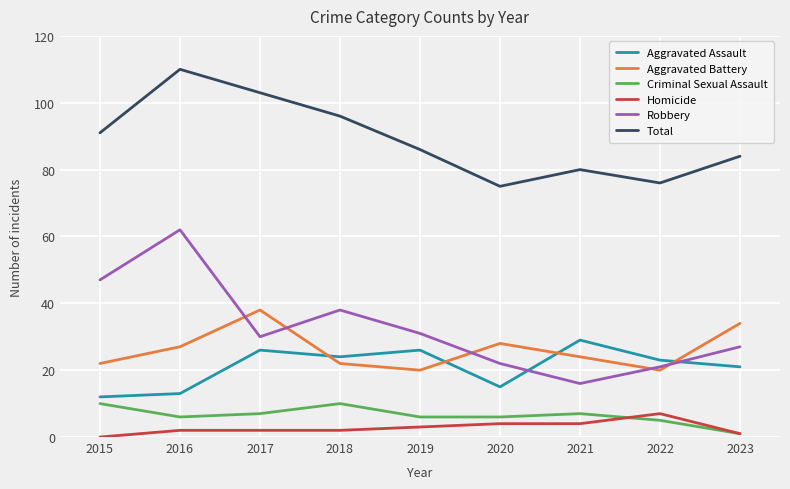

The value of Total at 2015 is 91. True or false?

True